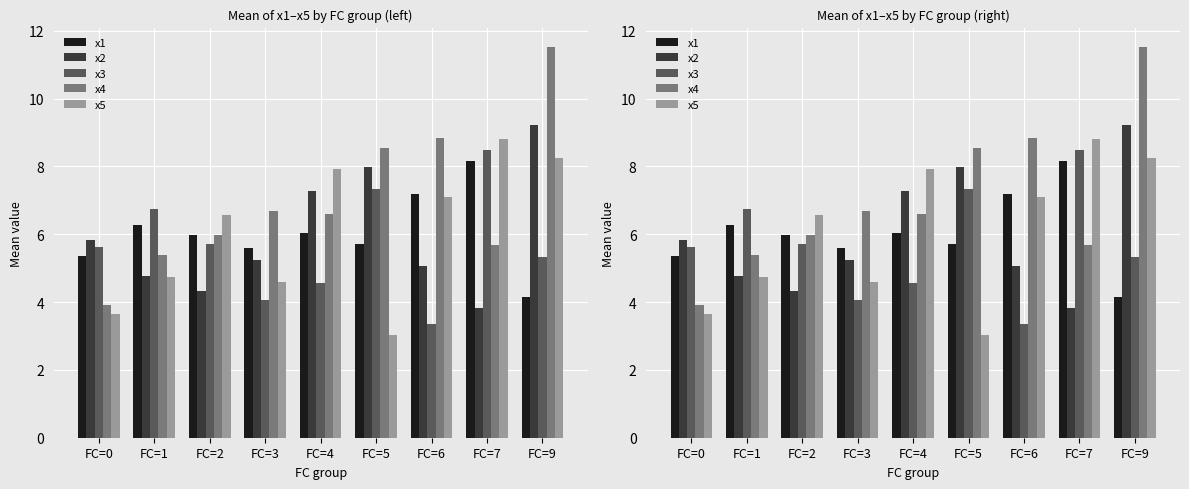

At which label does x3 first exceed 5?

FC=0